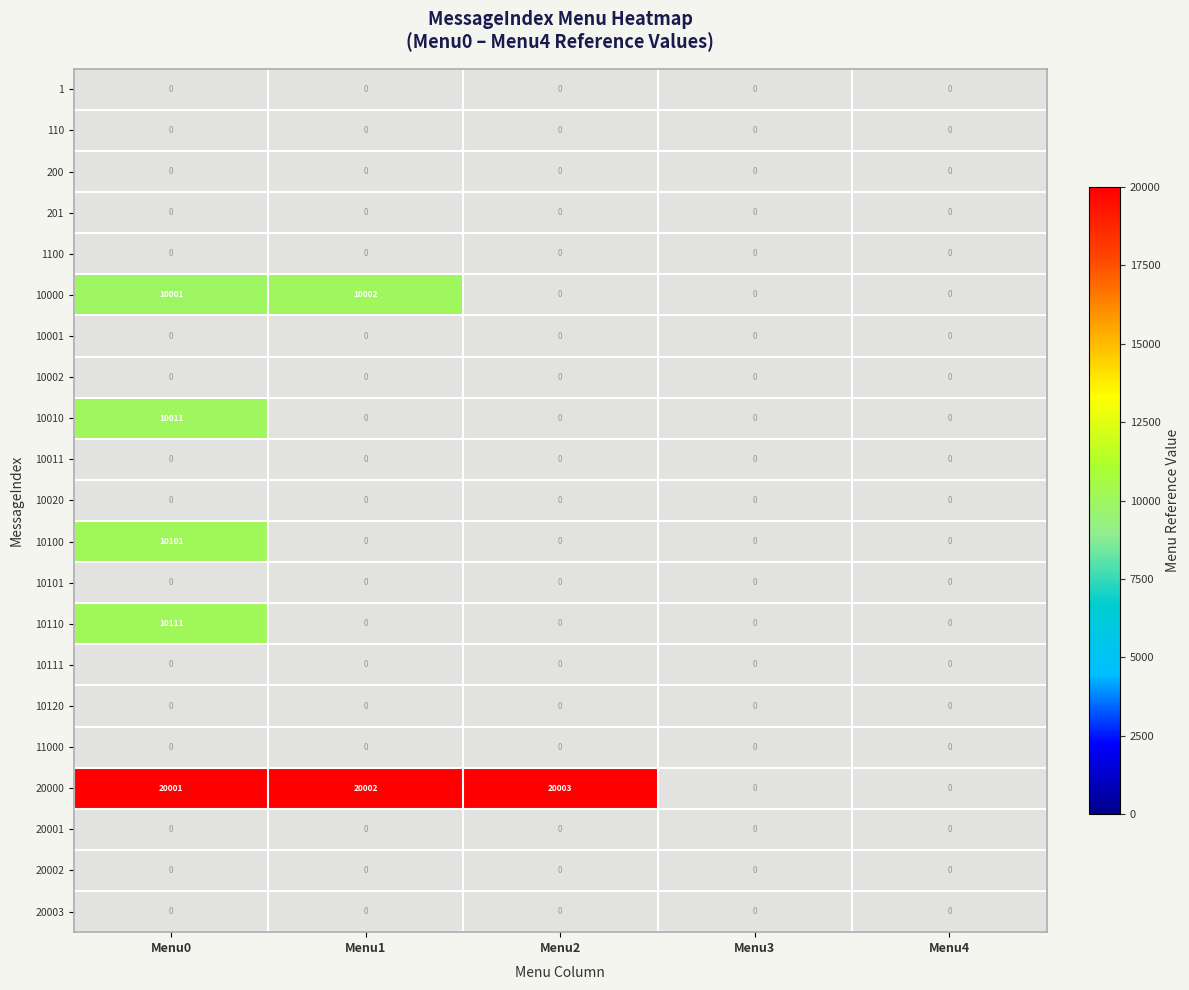

Which series changed the most between Menu2 and Menu4?

20000